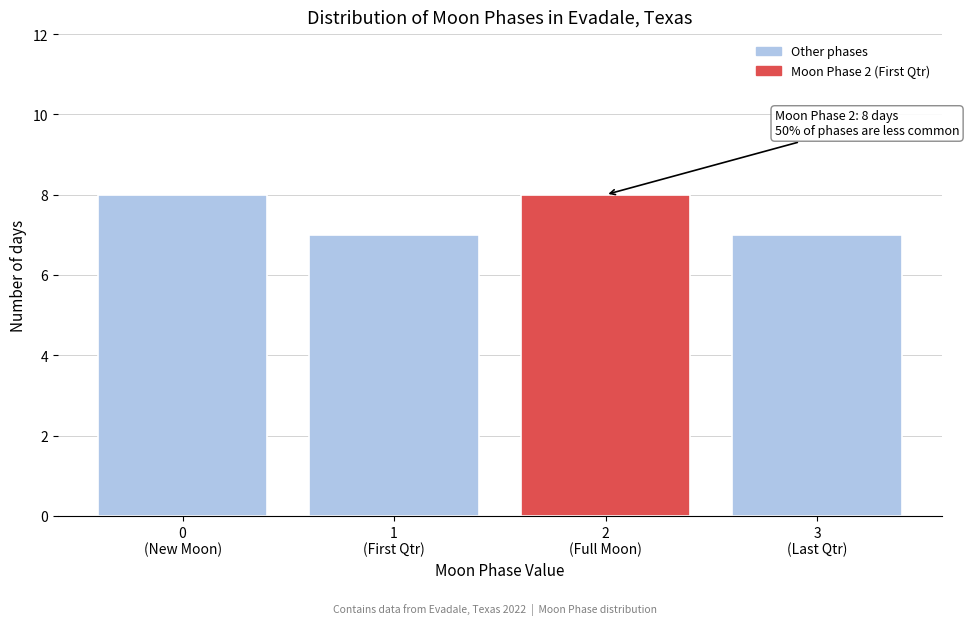

Reading right to left, what are all the values shown in this chart?

7	8	7	8